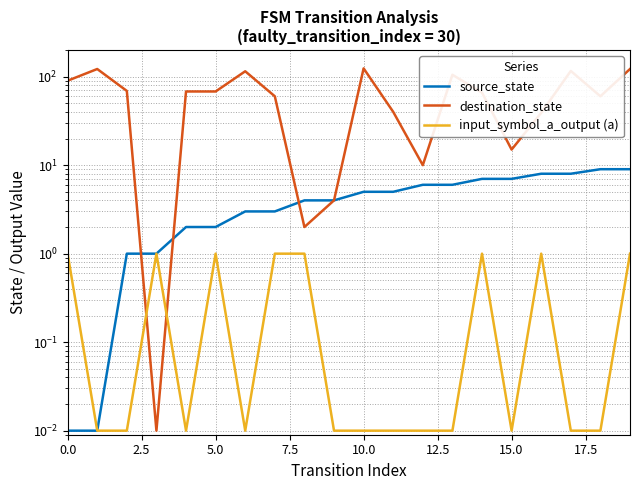

True or false: source_state and input_symbol_a_output (a) intersect in this chart.

False